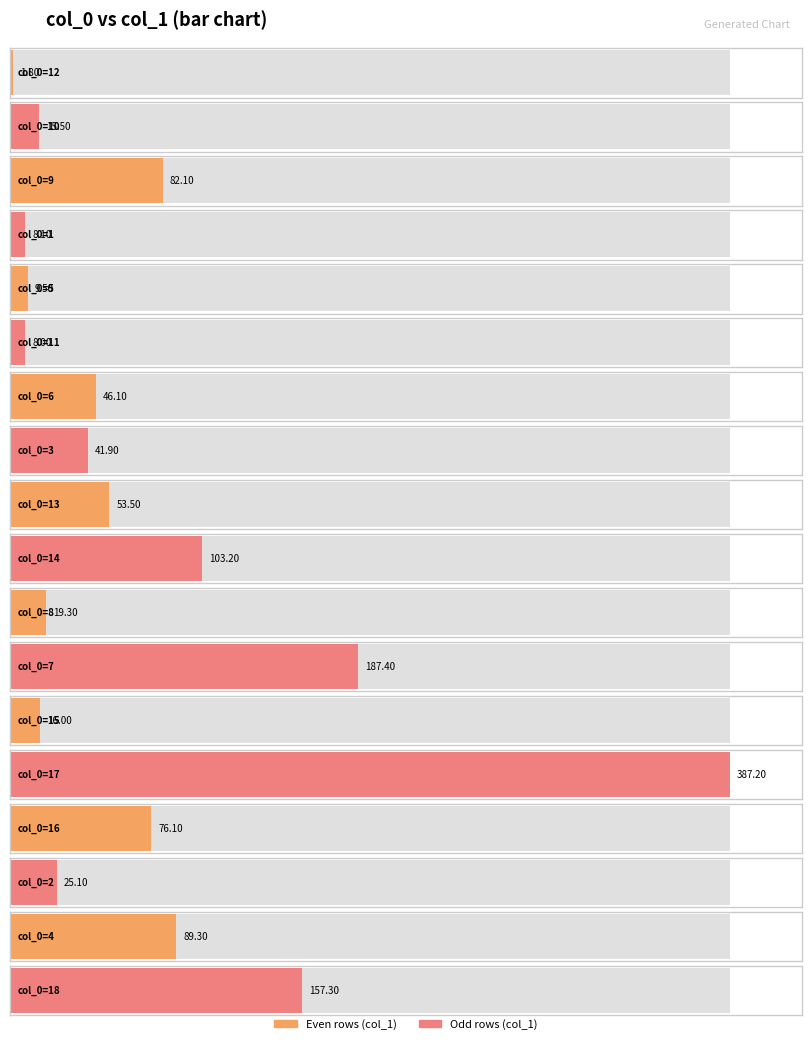

Where is the data nearest to the value 194?

7